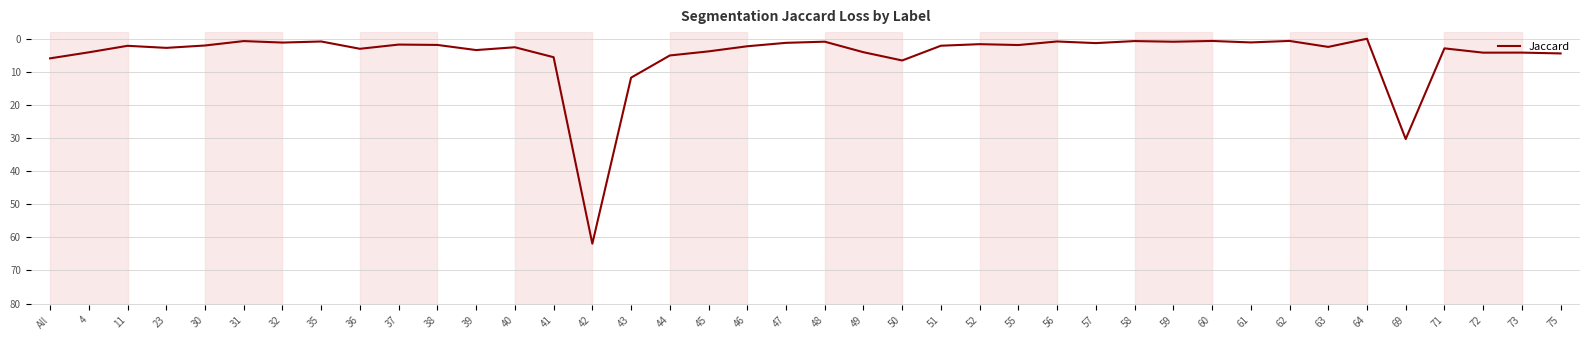

Which has a higher value, 57 or 51?

51